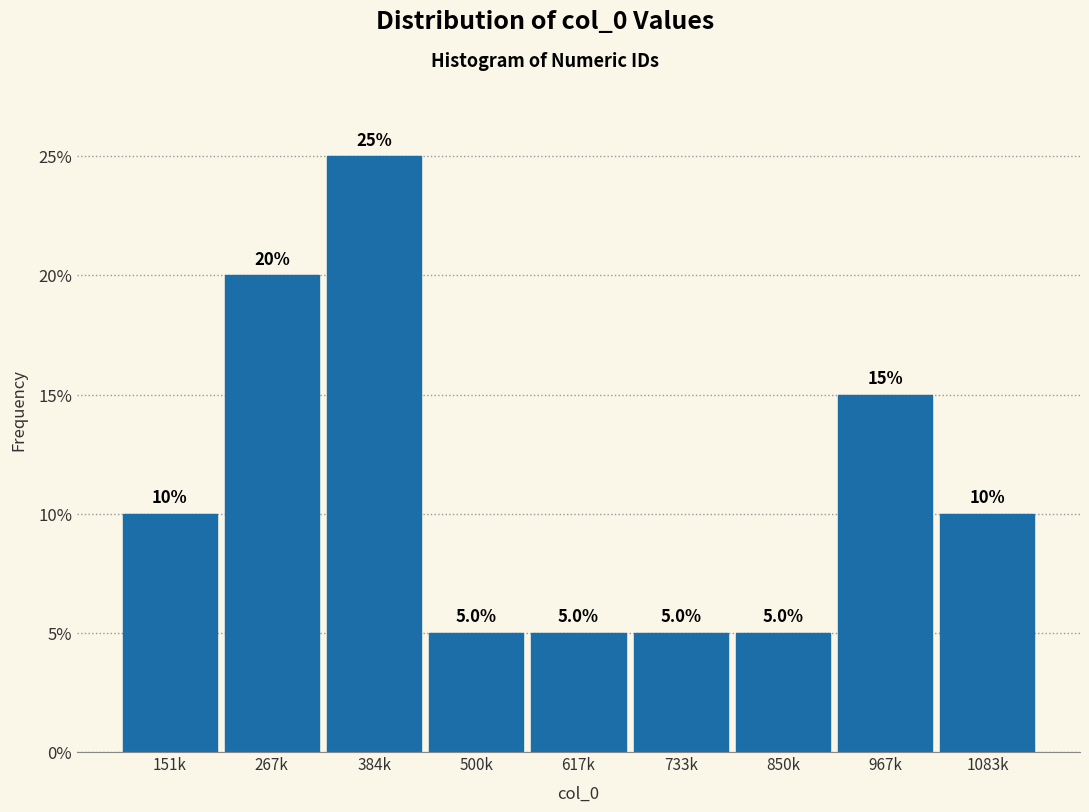

Reading left to right, what are all the values shown in this chart?

151k=10	267k=20	384k=25	500k=5	617k=5	733k=5	850k=5	967k=15	1083k=10